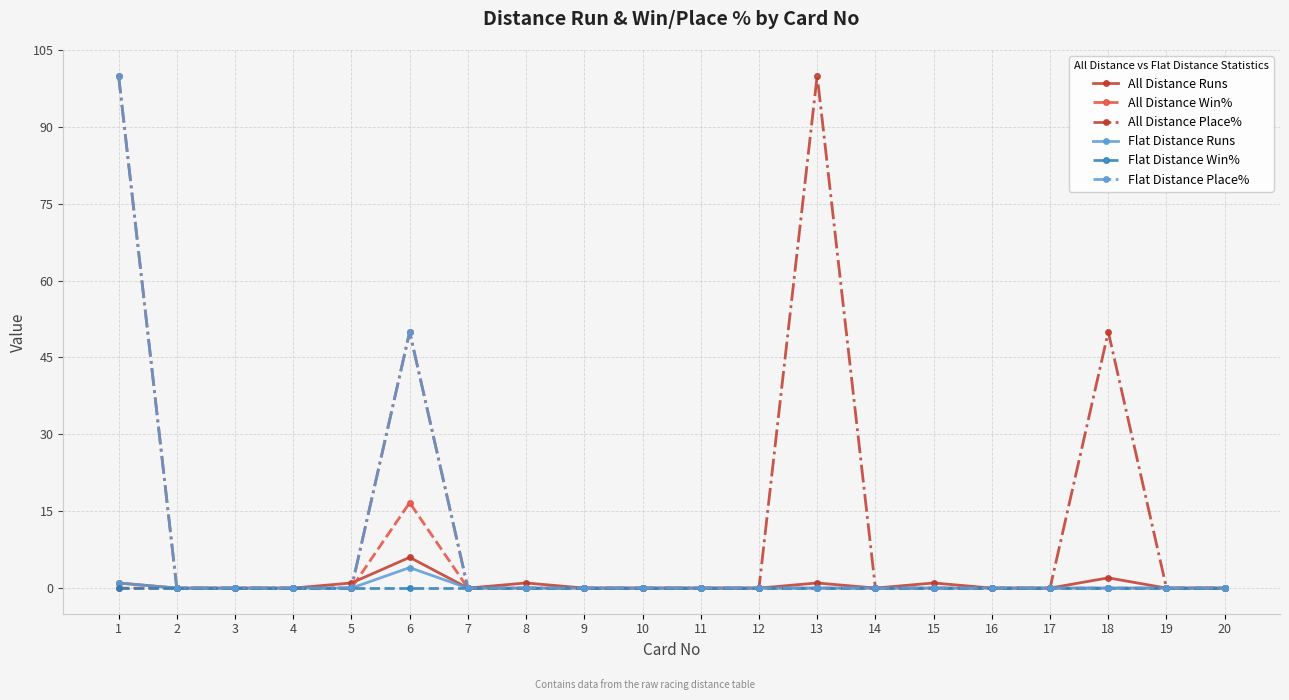

What is the difference between the maximum and minimum values in the All Distance Runs series?

6.0